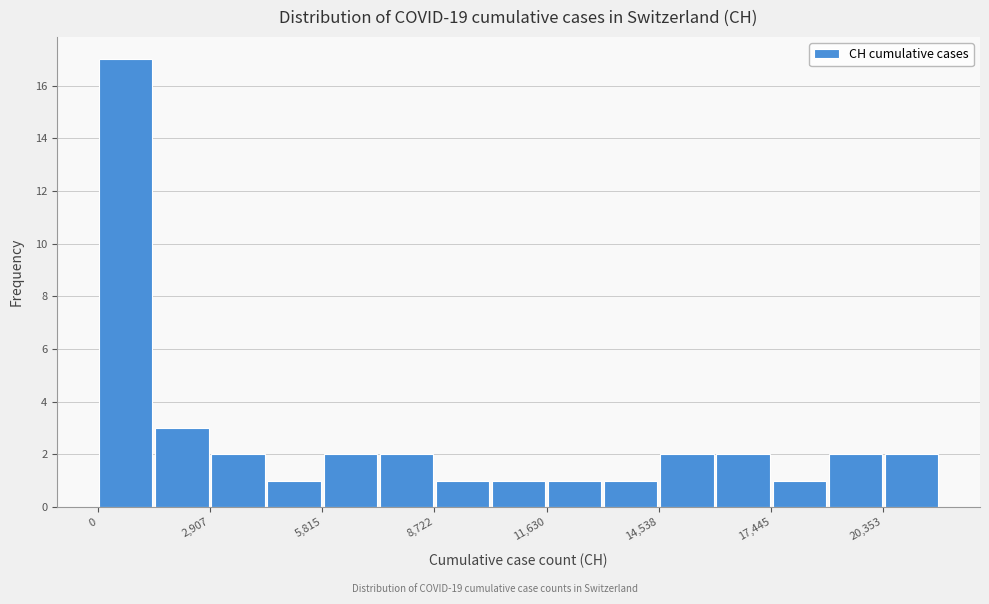

Read against the x-axis, roughly where is the centre of the tallest bar?

500